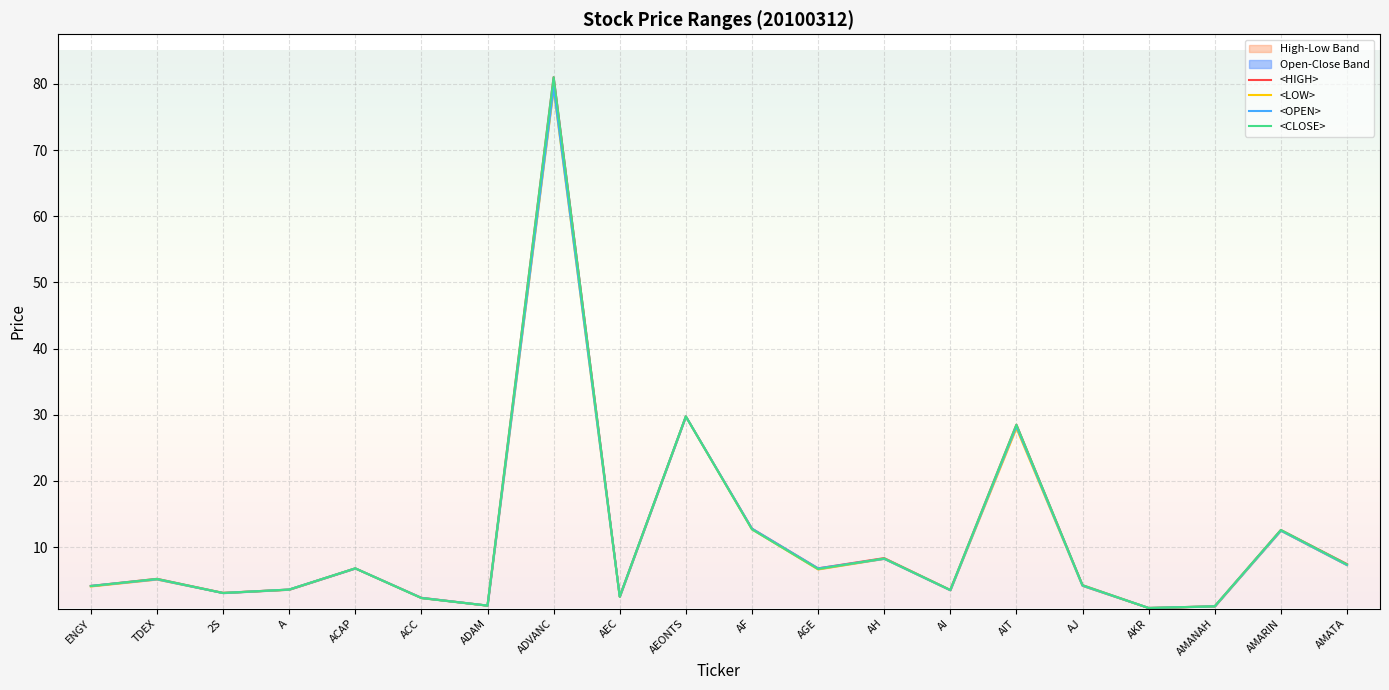

True or false: <HIGH> and <CLOSE> intersect in this chart.

False